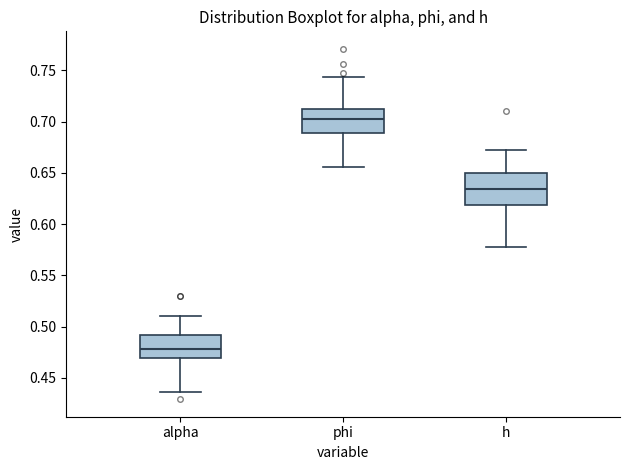

Reading left to right, read every box against the y-axis: the position of its median line, the range the box covers, and the ends of its whiskers. The values are not printed on the chart, so give them approximately, as read against the axis.

alpha: median 0.480, box 0.470 to 0.490, whiskers 0.435 to 0.510
phi: median 0.705, box 0.690 to 0.710, whiskers 0.655 to 0.745
h: median 0.635, box 0.620 to 0.650, whiskers 0.575 to 0.675